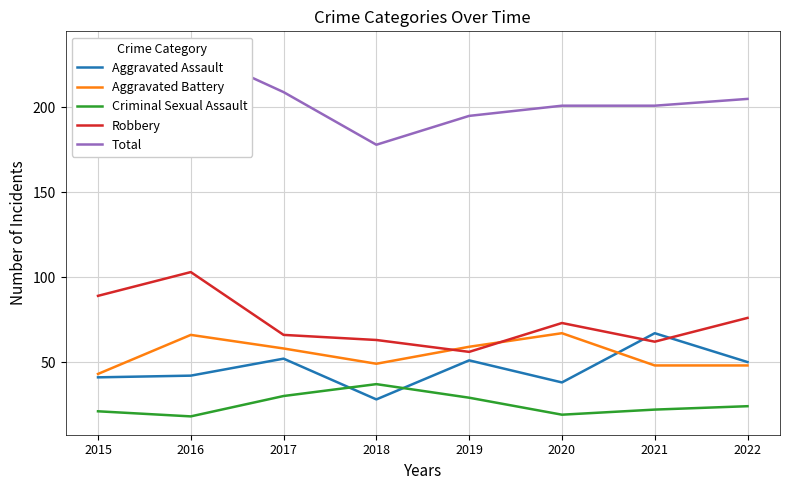

Rank the series by their maximum value, from highest to lowest.

Total, Robbery, Aggravated Assault, Aggravated Battery, Criminal Sexual Assault